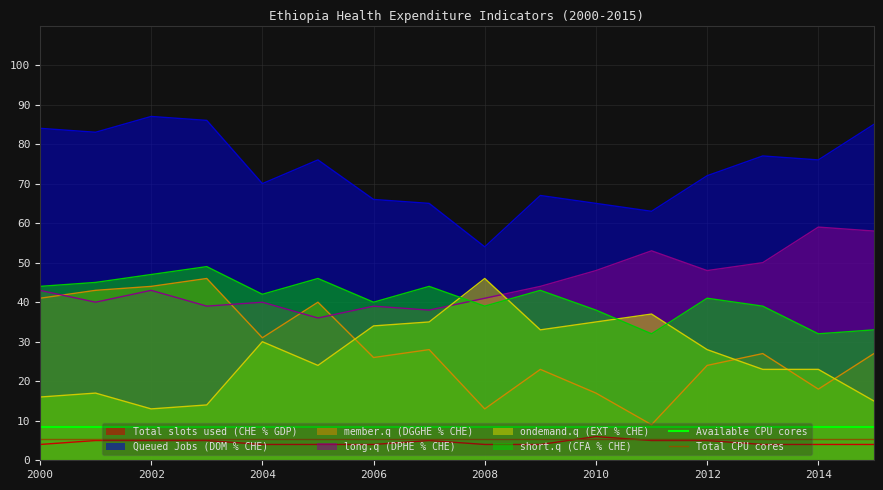

True or false: Queued Jobs (DOM % CHE) and short.q (CFA % CHE) intersect in this chart.

False